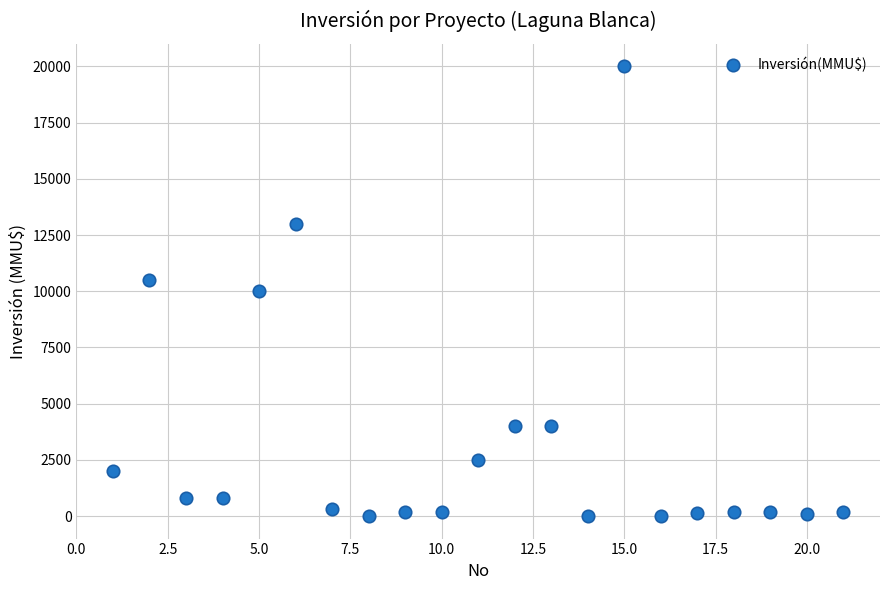

What is the range of Y values (max minus min)?

20000